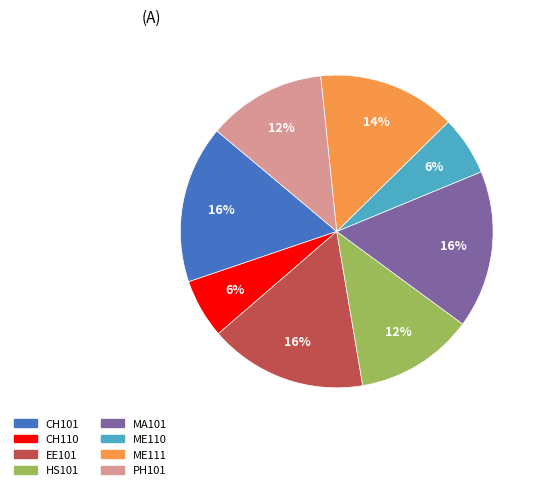

Count the number of slices in the pie.

8